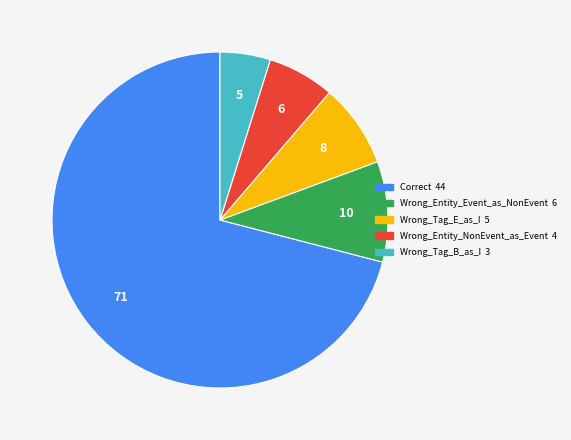

Approximately how many times larger is the value at Correct compared to Wrong_Entity_NonEvent_as_Event?

11.0